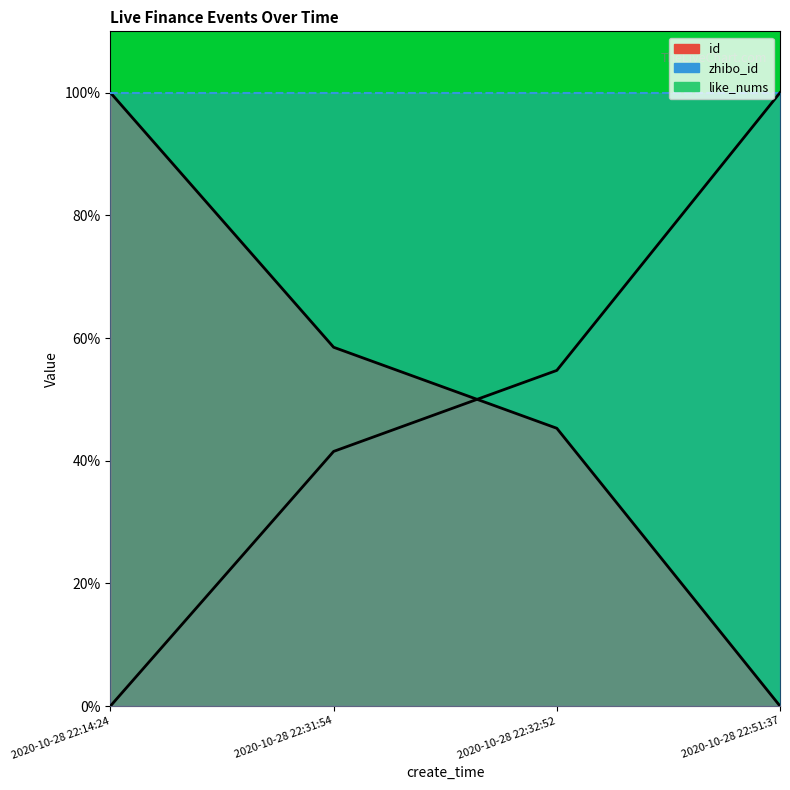

What is the label of the 2nd point from the right?

2020-10-28 22:32:52